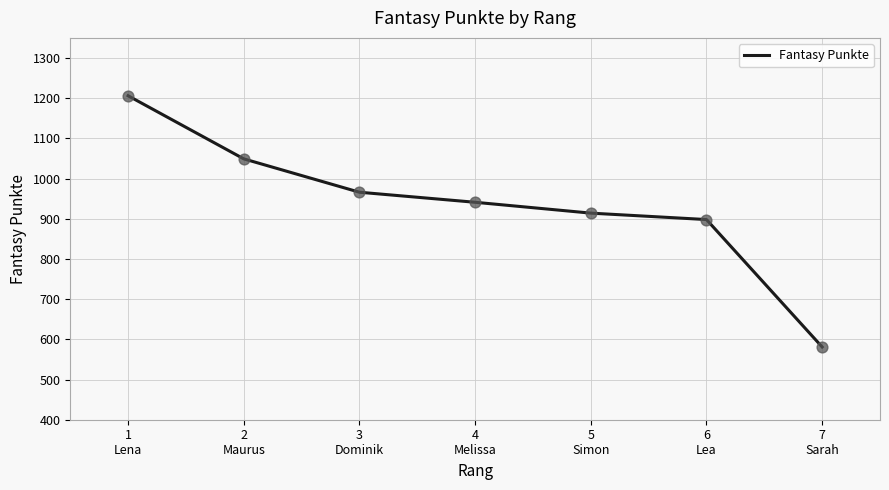

Approximately how many times larger is the value at 2
Maurus compared to 1
Lena?

0.9